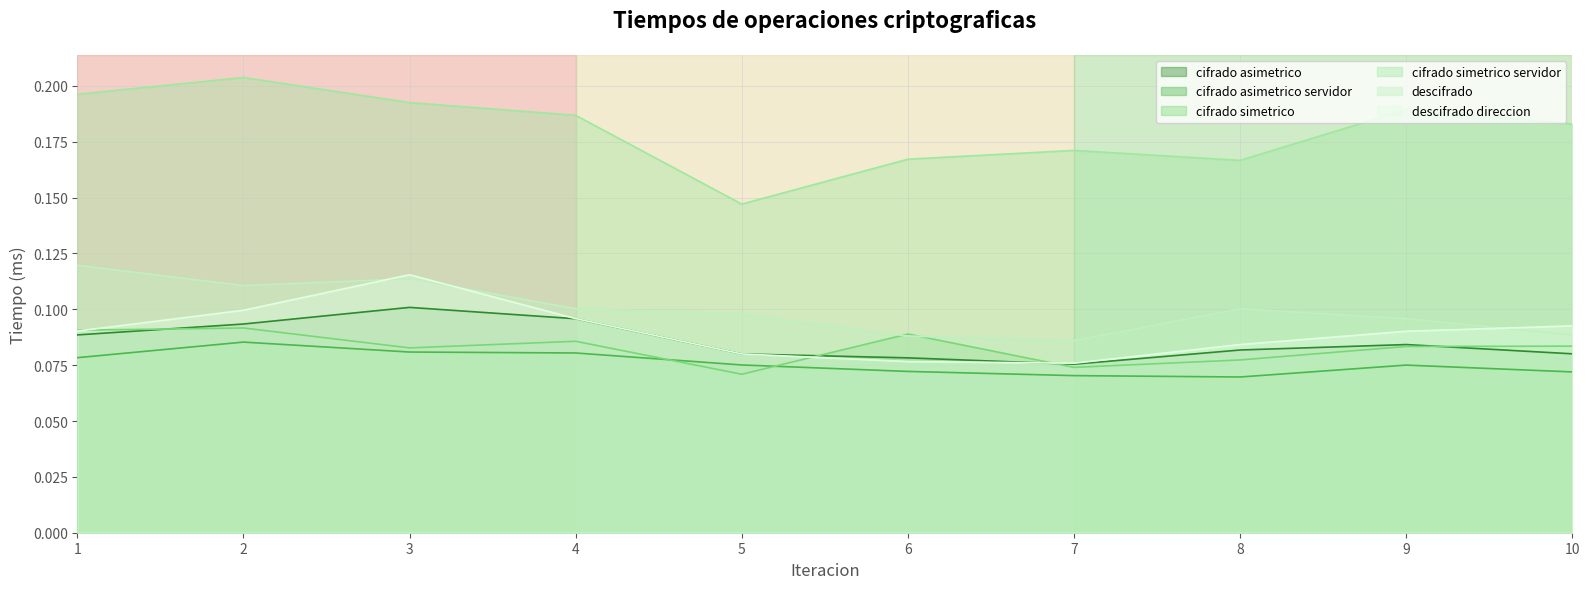

Is it true that descifrado direccion equals 0.2 at 3?

False